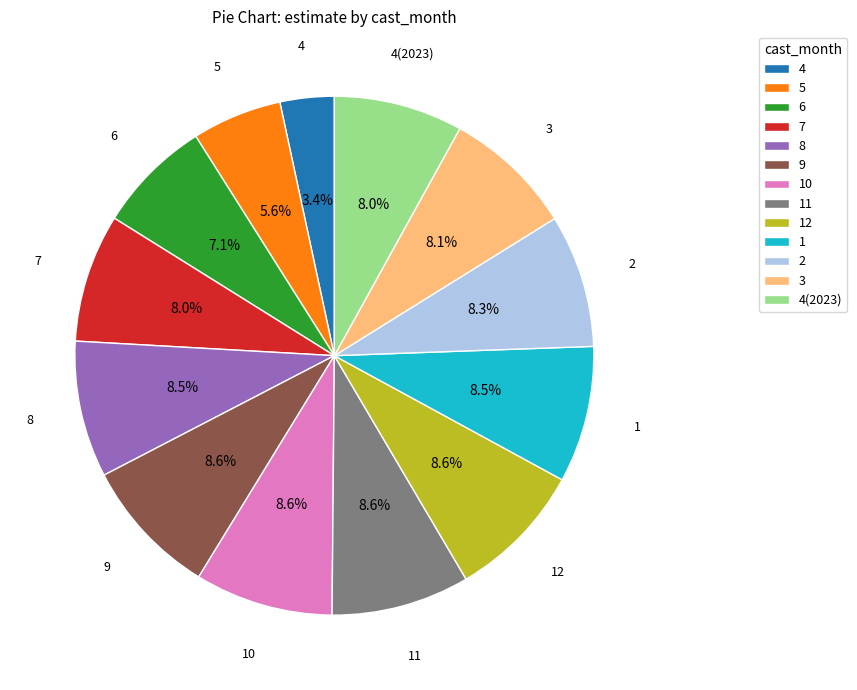

What is the ratio of the value at 4(2023) to the value at 4?

2.4